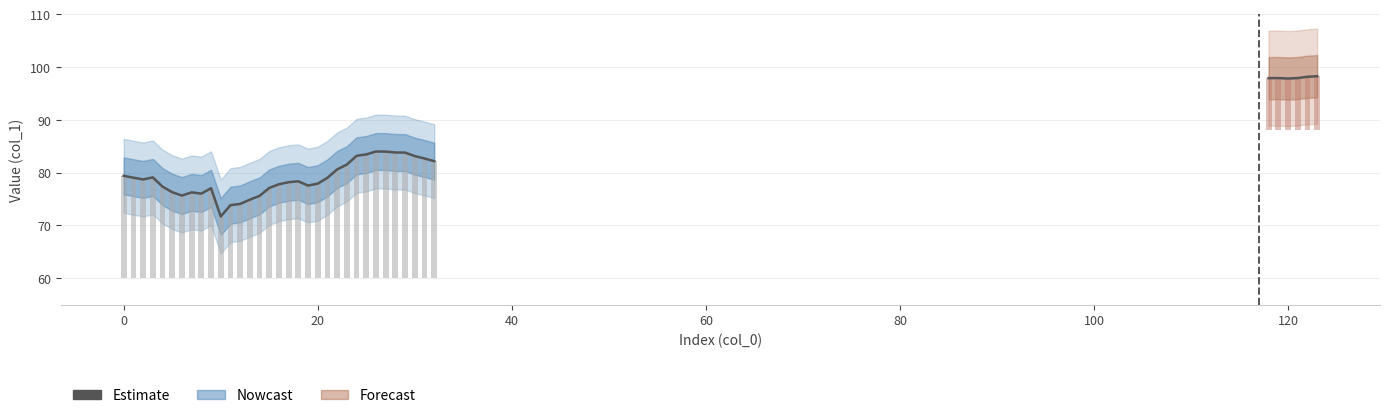

What is the difference between the values at 29 and 15?

6.7